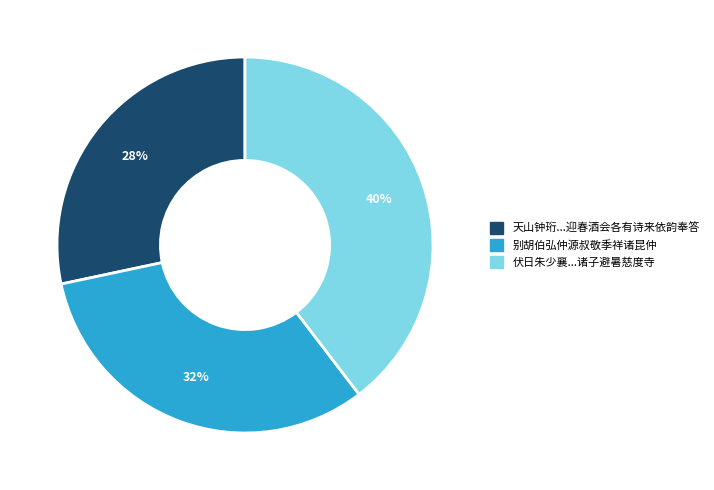

To the nearest percent, what is the average slice percentage?

33%